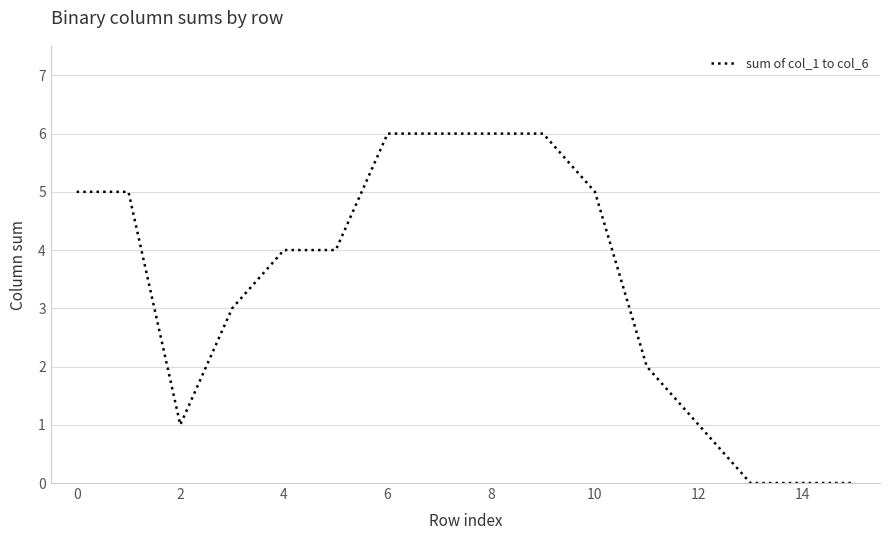

How many lines are shown in the chart?

1